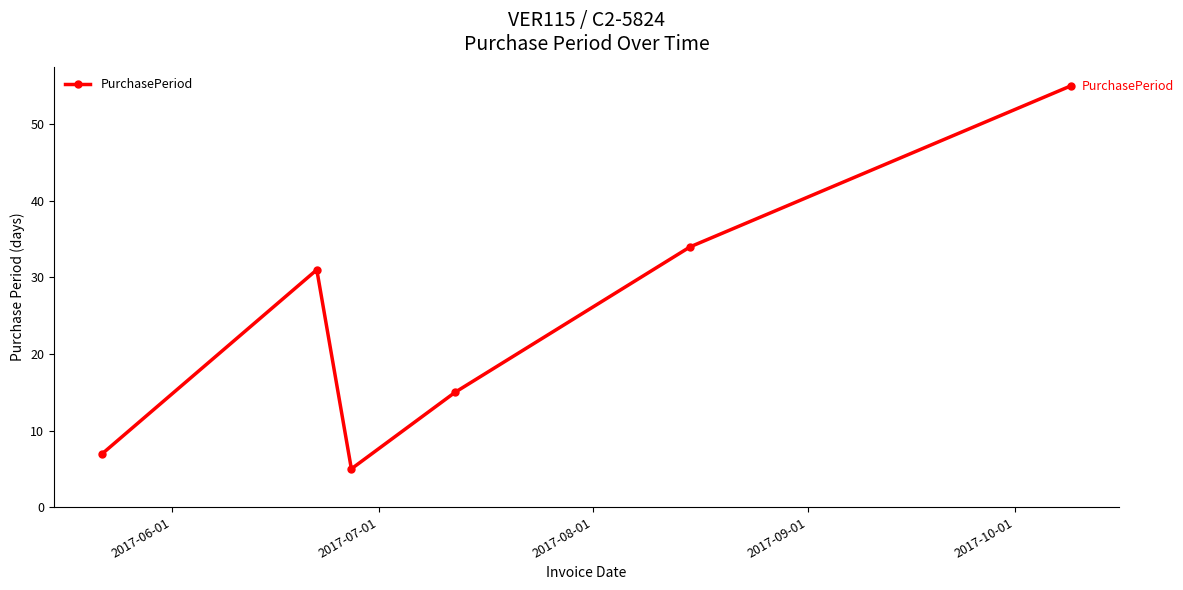

What is the smallest value displayed?

5